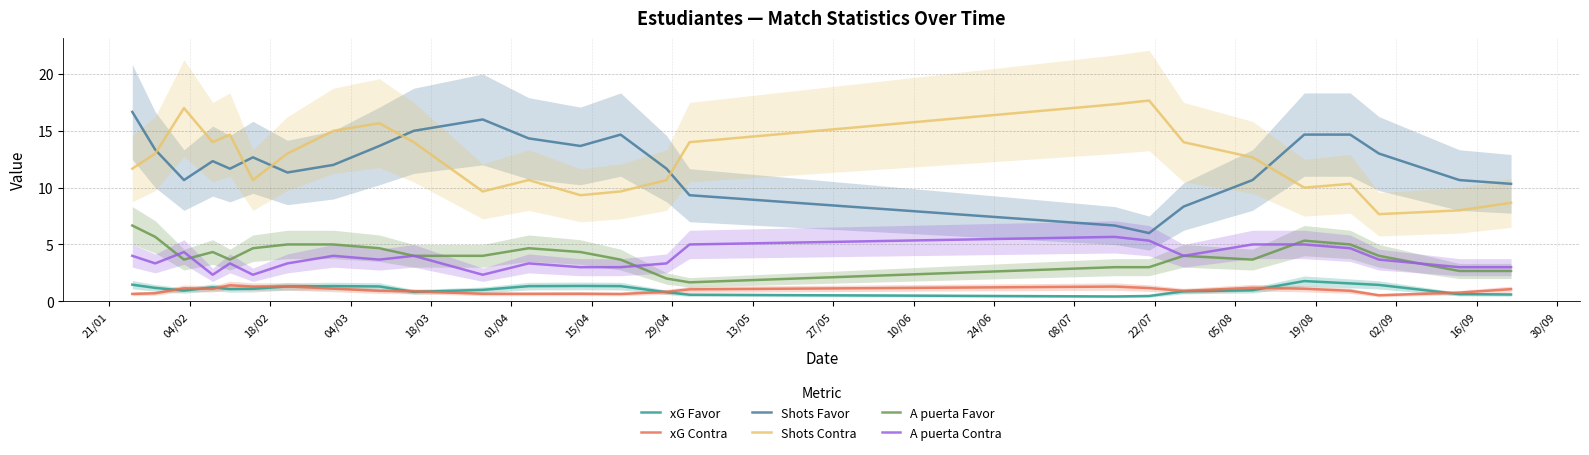

What is the lowest value of the Shots Favor series?

6.0